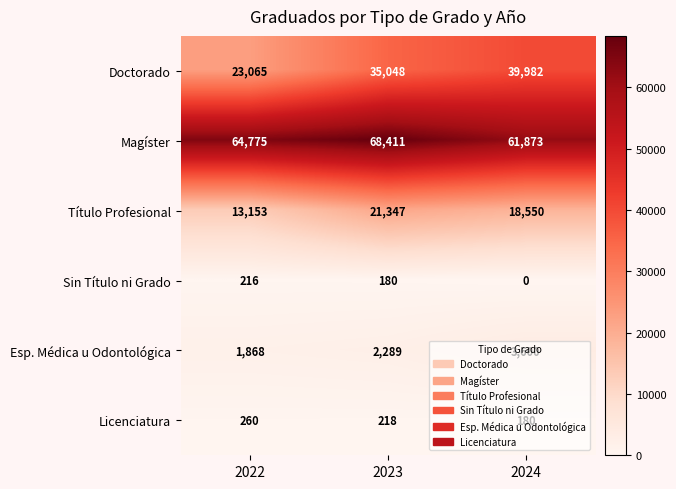

What is the spread (max minus min) of values at 2024?

61873